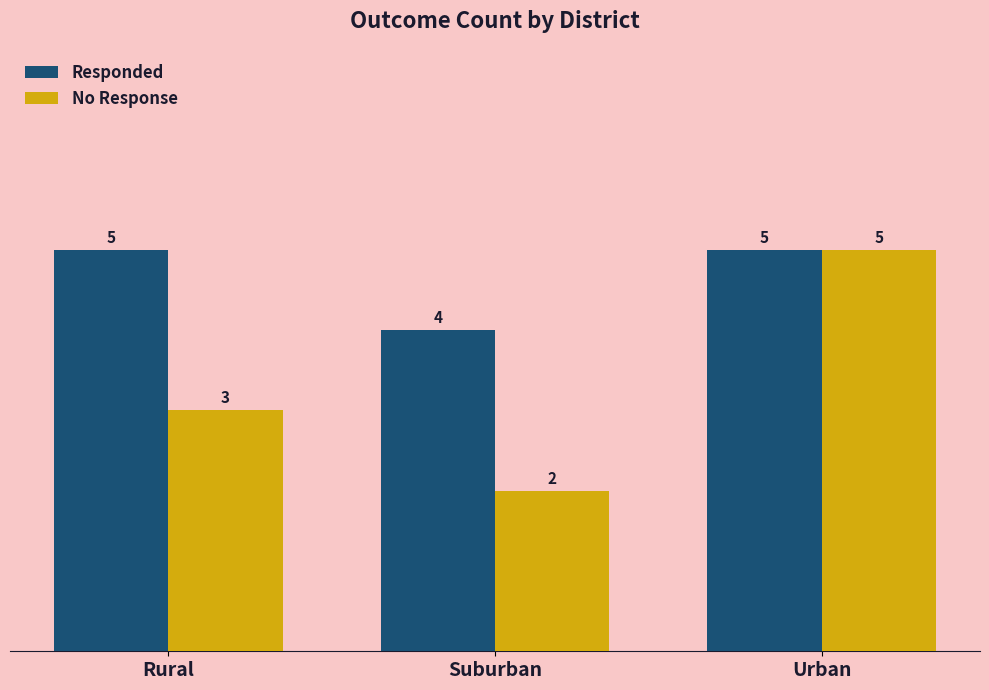

Count the No Response values in the range 2 to 5.

3